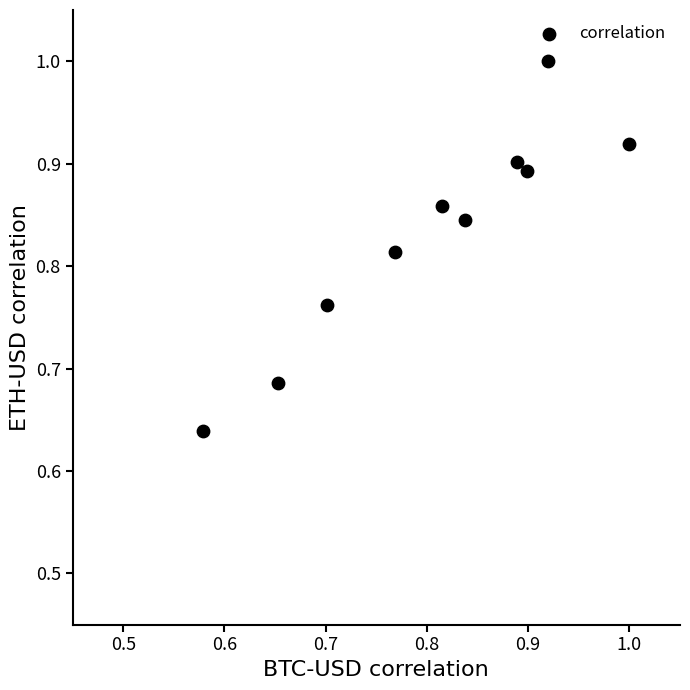

What is the range of Y values (max minus min)?

0.4